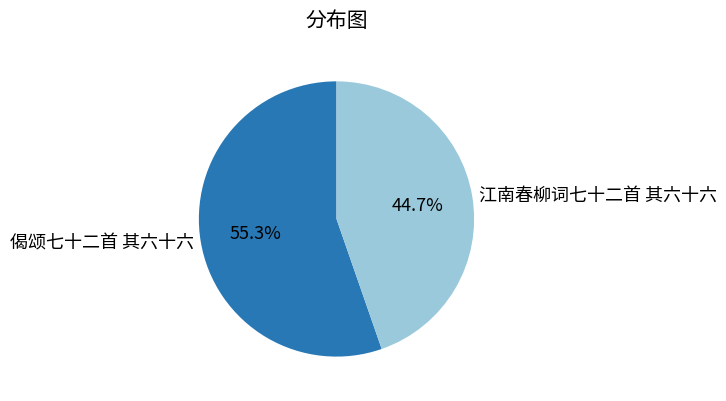

To the nearest percent, what portion does 江南春柳词七十二首 其六十六 represent?

45%